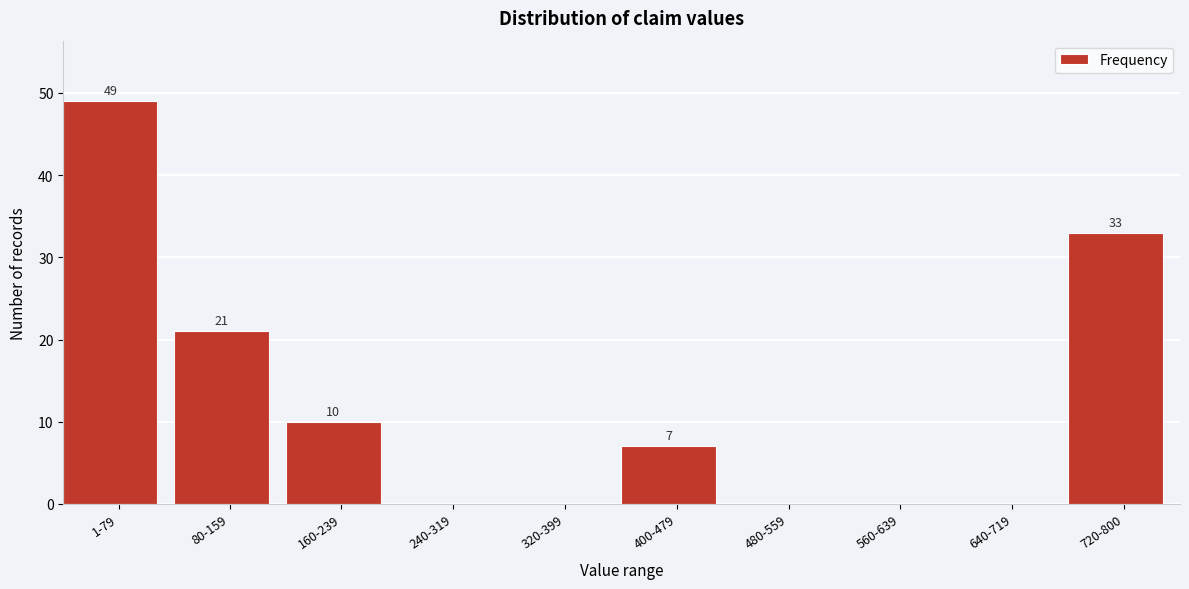

Reading left to right, list all the values displayed in this chart.

1-79=49	80-159=21	160-239=10	240-319=0	320-399=0	400-479=7	480-559=0	560-639=0	640-719=0	720-800=33